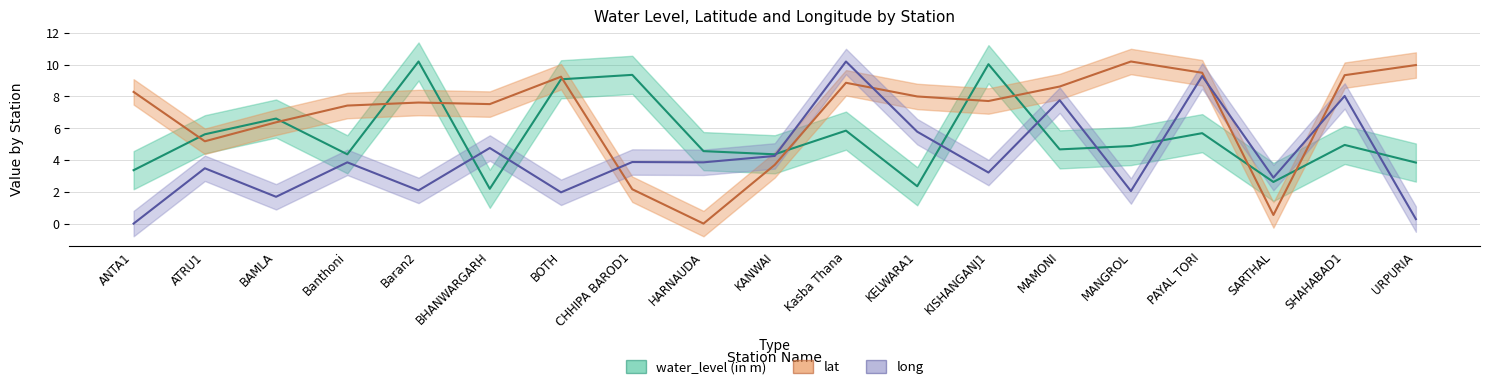

True or false: lat and water_level (in m) intersect in this chart.

True